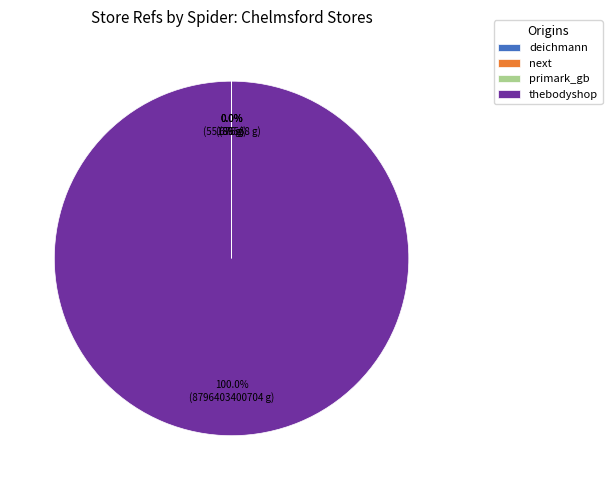

Which slice represents more than half of the pie?

thebodyshop